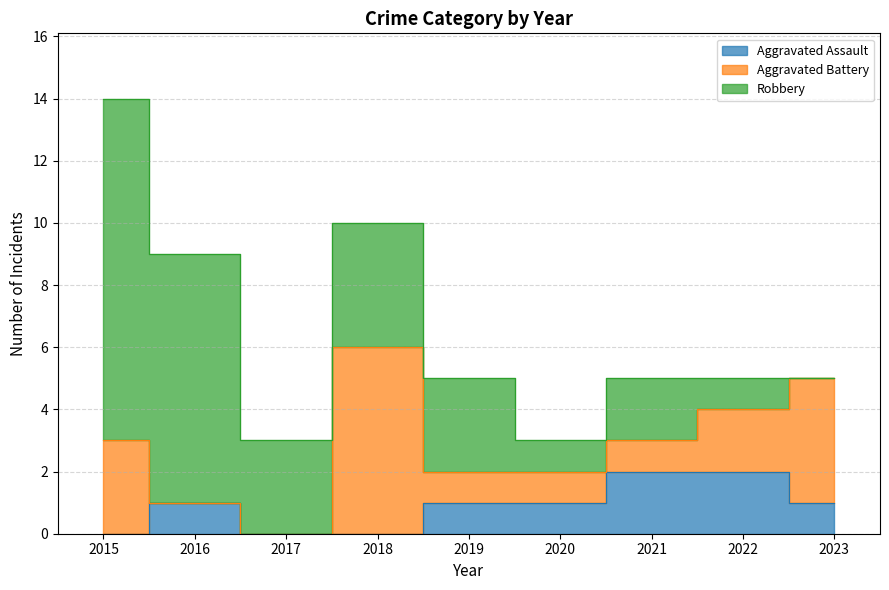

What is the difference between the Aggravated Assault values at 2020 and 2021?

1